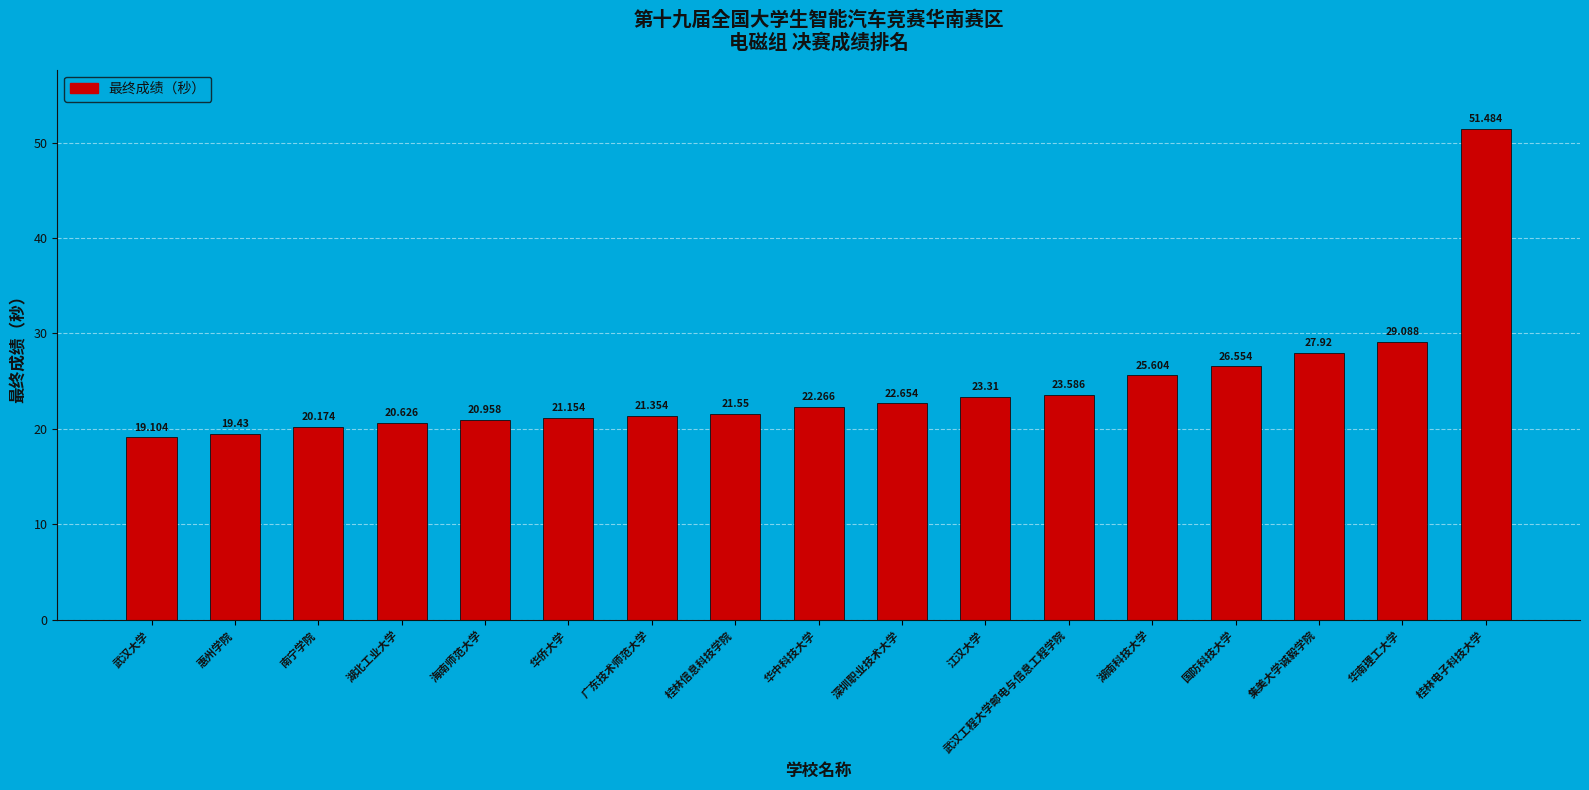

Does the chart contain any negative values?

No